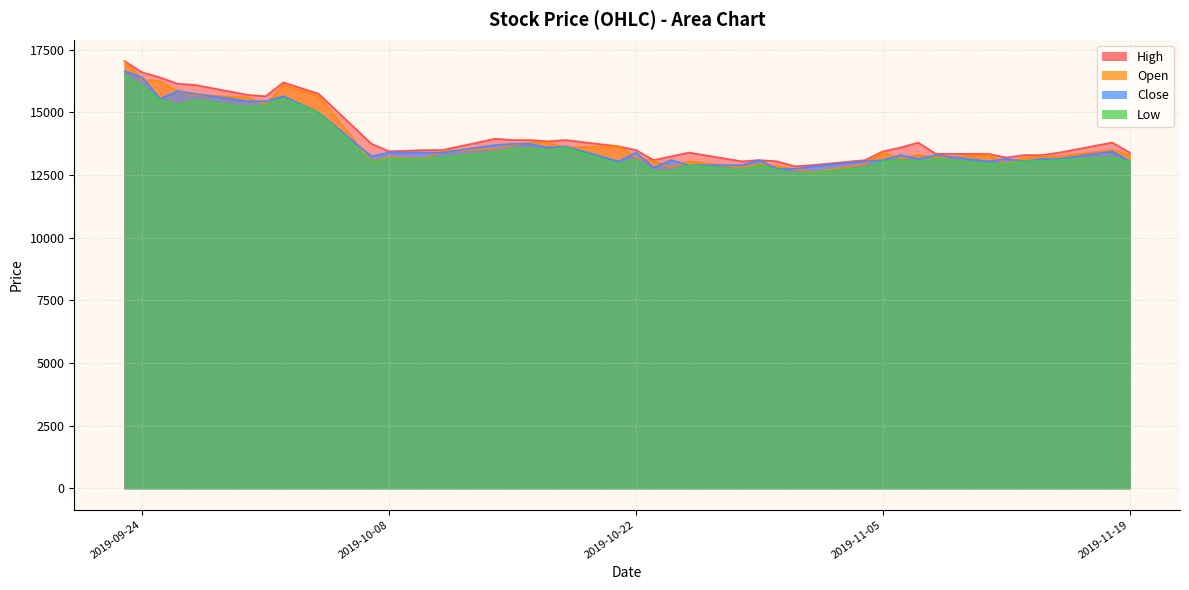

What is the value of the Close point at the 28th from the left?

12850